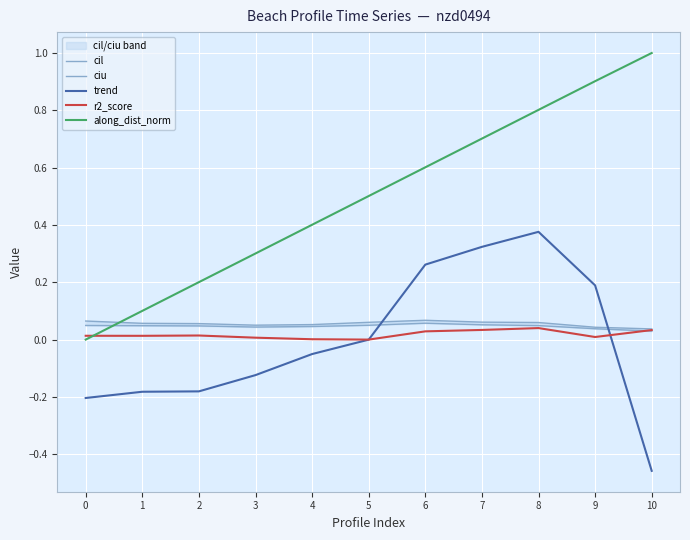

How many positive values does the trend series have?

4